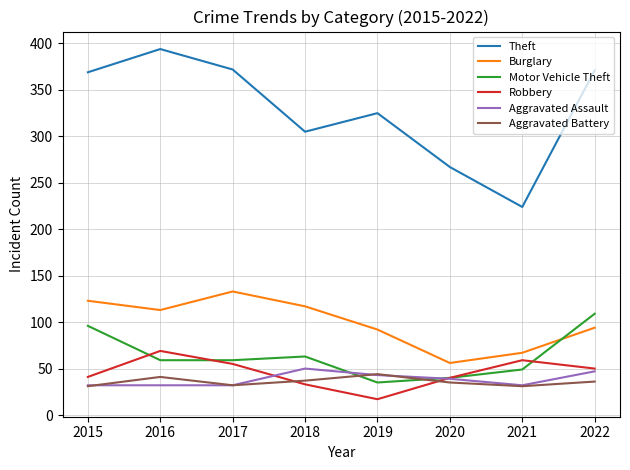

Where is the first local maximum for Aggravated Battery?

2016